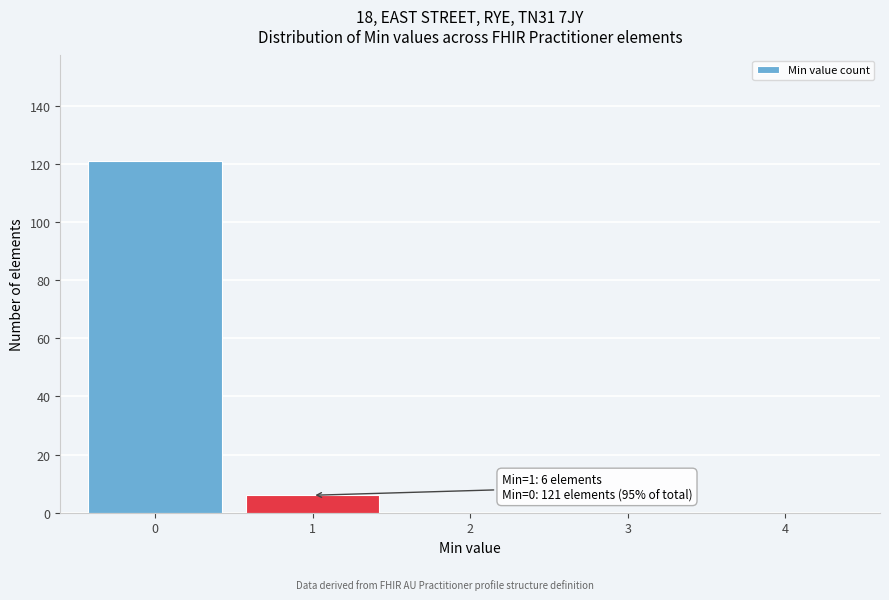

Reading left to right, list all the values displayed in this chart.

0=121	1=6	2=0	3=0	4=0